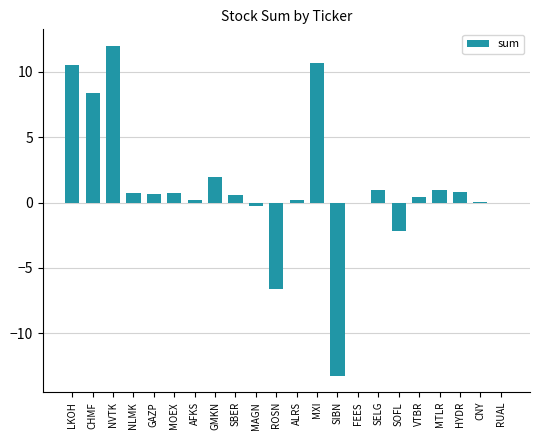

What is the greatest value displayed?

12.0